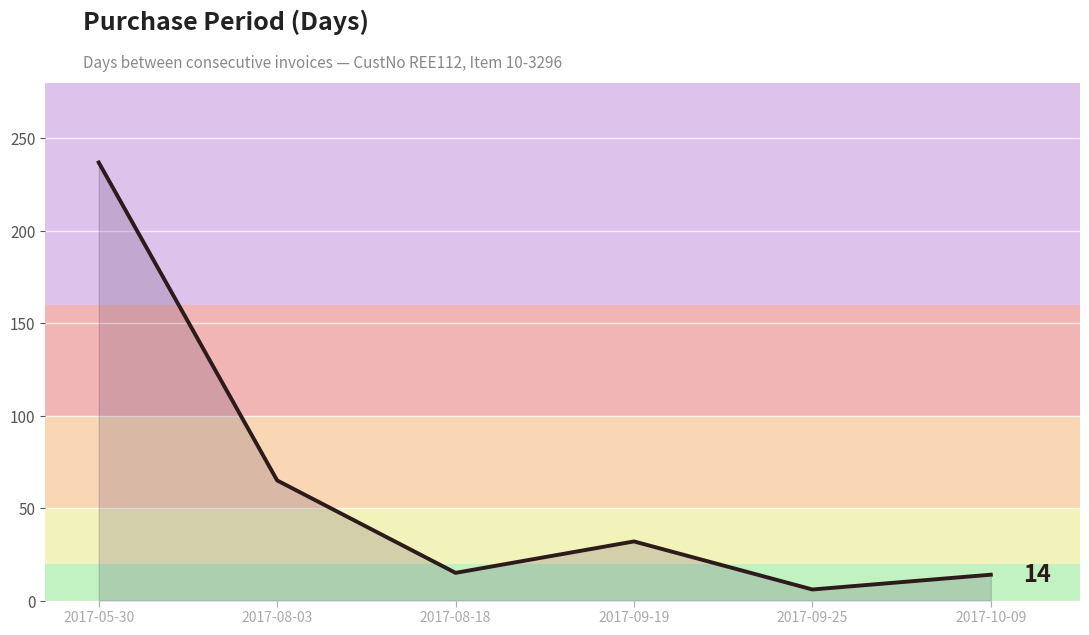

At which label is the value closest to 121?

2017-08-03